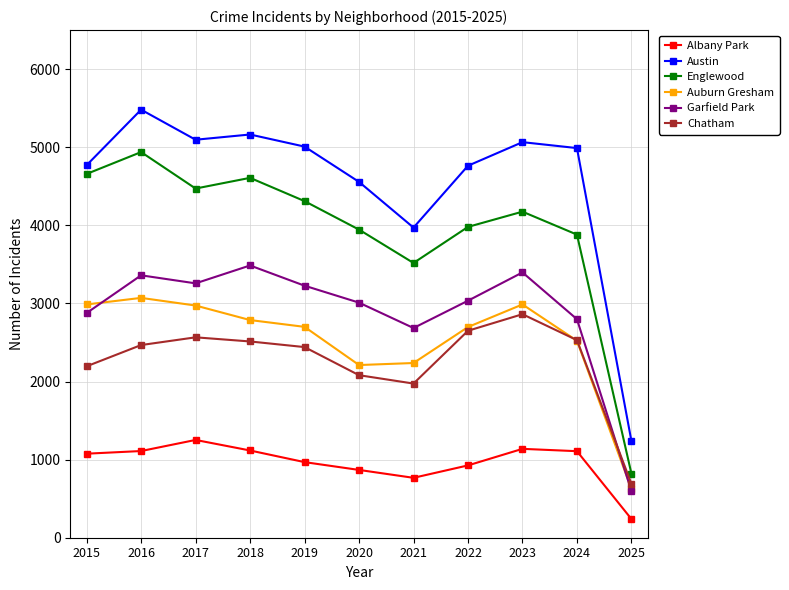

What is the greatest value displayed?

5481